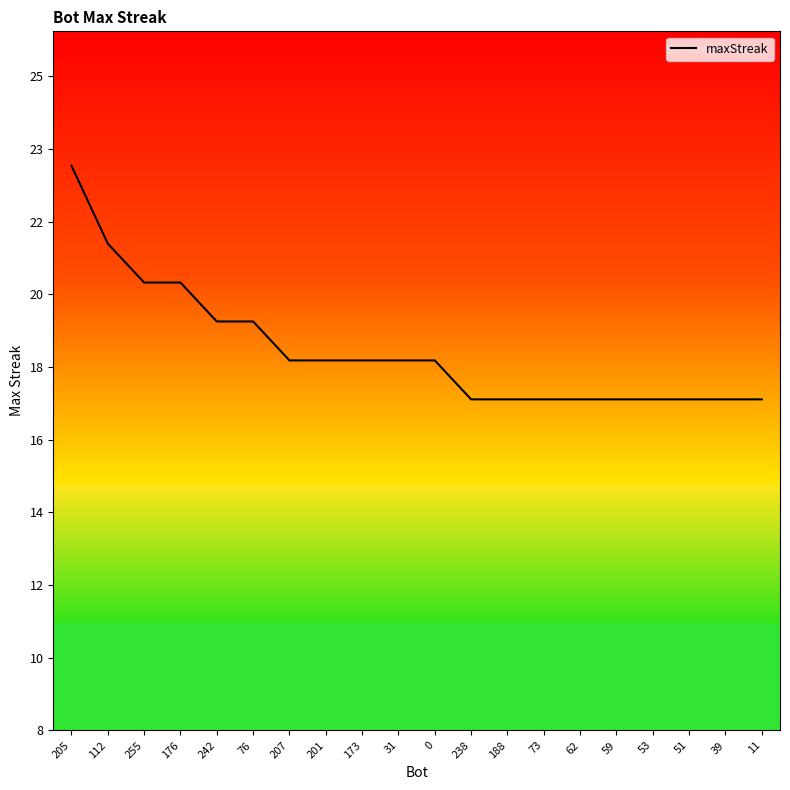

Is this an area chart (filled region under the line)?

Yes